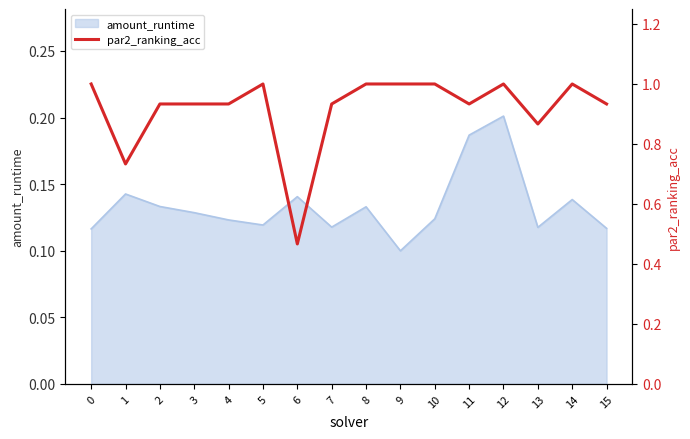

Count the number of categories in the chart.

16